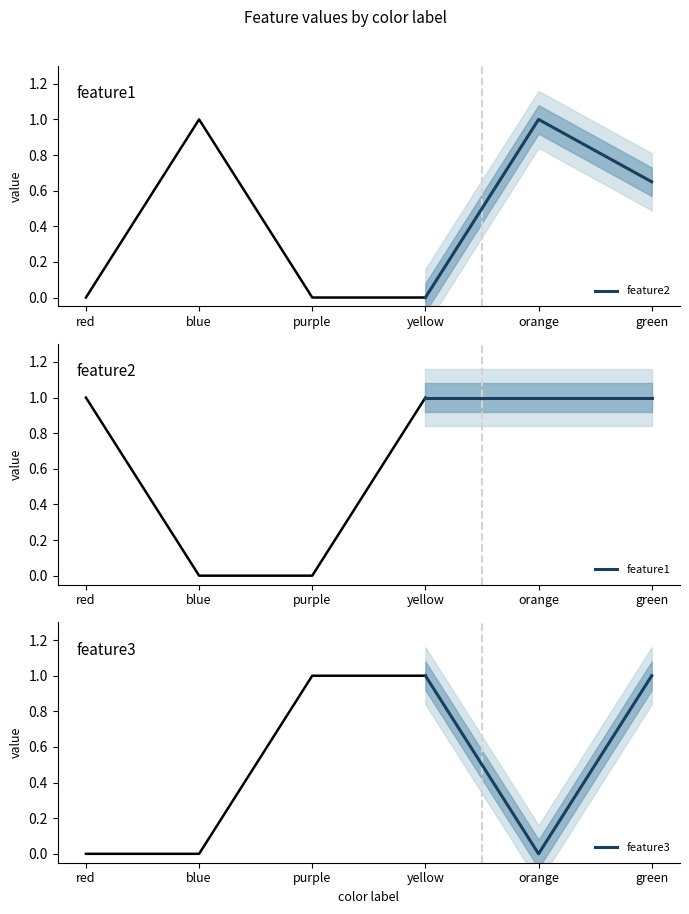

Is it true that feature3 equals 0 at green?

False